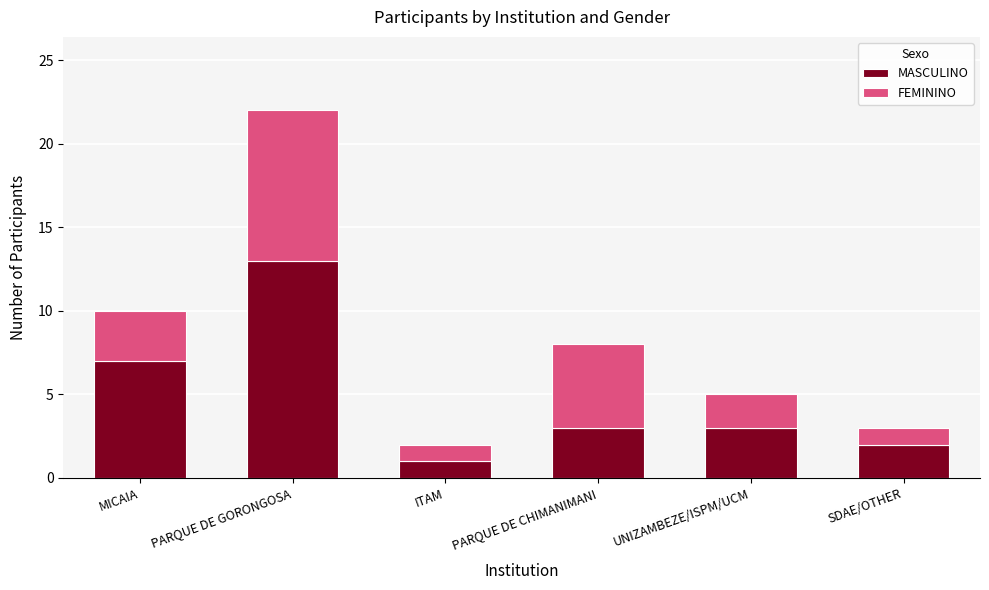

Reading left to right, list the values for the MASCULINO series.

7	13	1	3	3	2